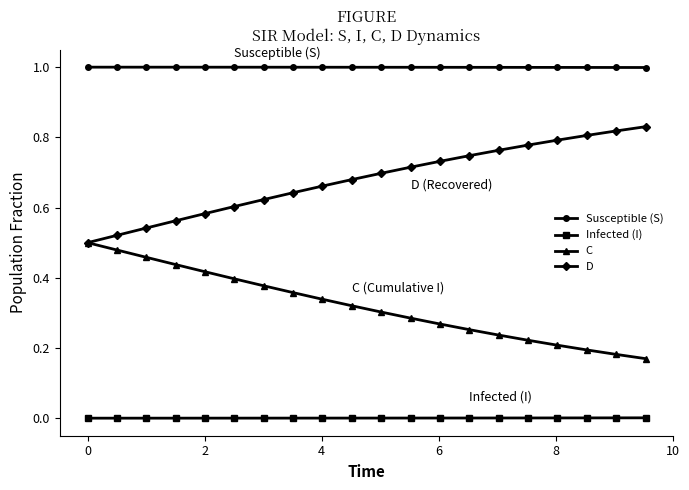

True or false: D and Susceptible (S) cross at least once.

False